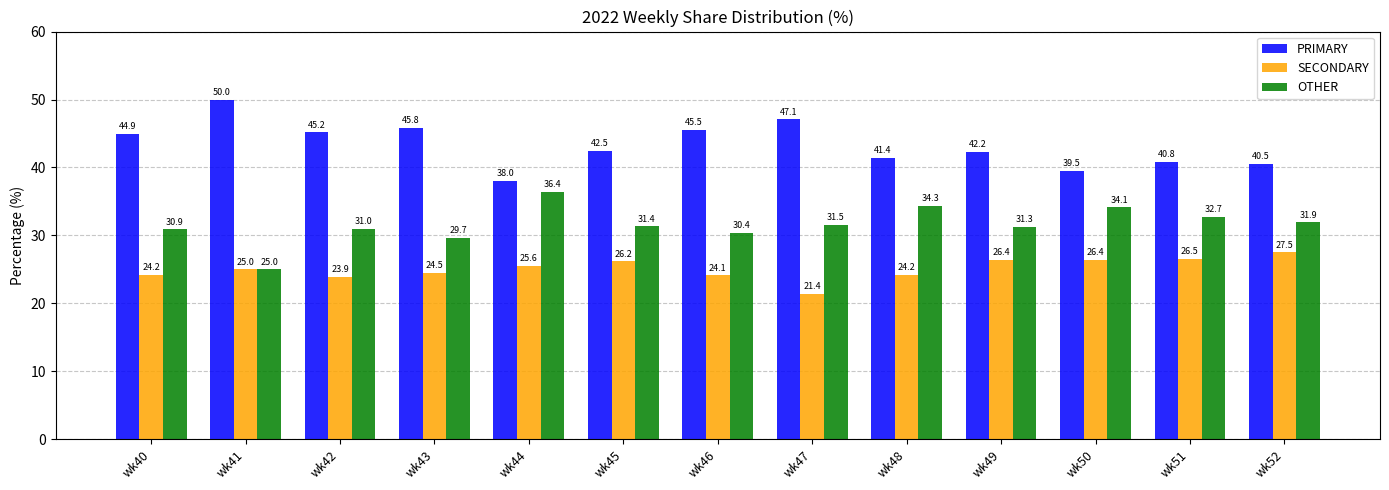

Is the value of OTHER at wk49 greater than the value of SECONDARY at wk51?

Yes